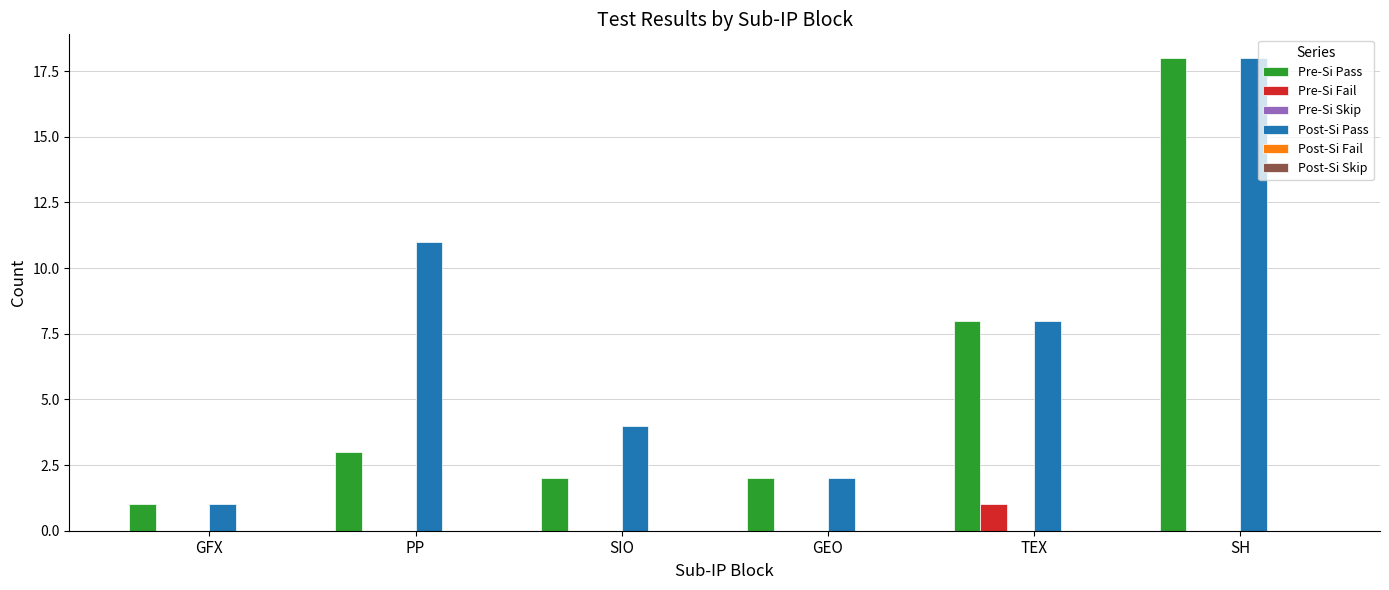

Reading left to right, what are all the values shown in this chart?

Pre-Si Pass: GFX=1	PP=3	SIO=2	GEO=2	TEX=8	SH=18
Pre-Si Fail: GFX=0	PP=0	SIO=0	GEO=0	TEX=1	SH=0
Post-Si Pass: GFX=1	PP=11	SIO=4	GEO=2	TEX=8	SH=18